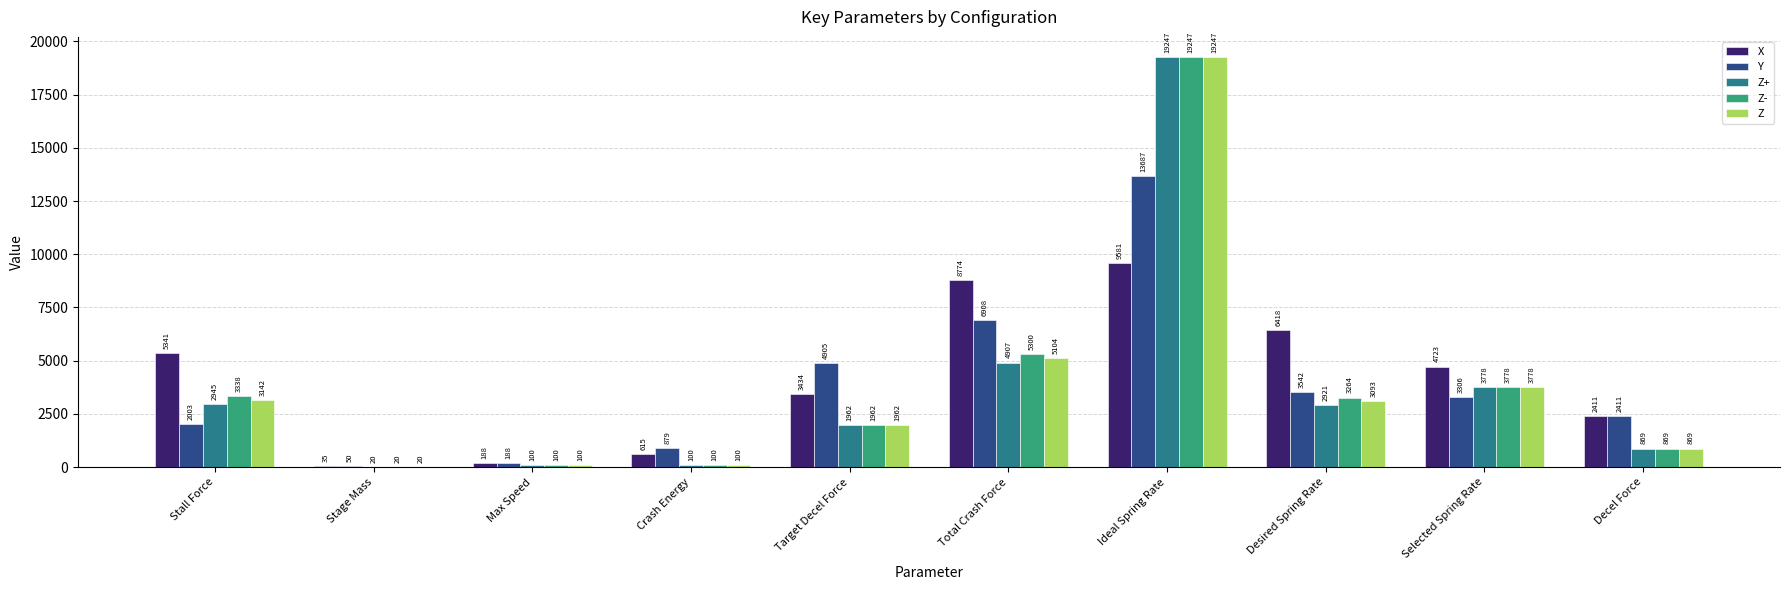

At which label is Z+ closest to 9633?

Total Crash Force